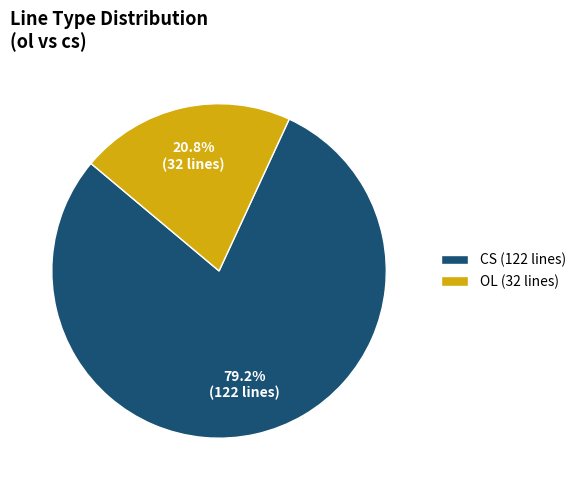

What percentage is NOT represented by OL (32 lines)?

79.2%